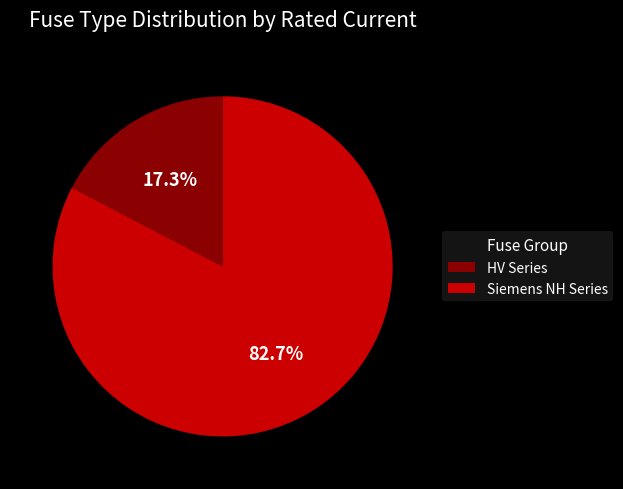

Count the number of slices in the pie.

2